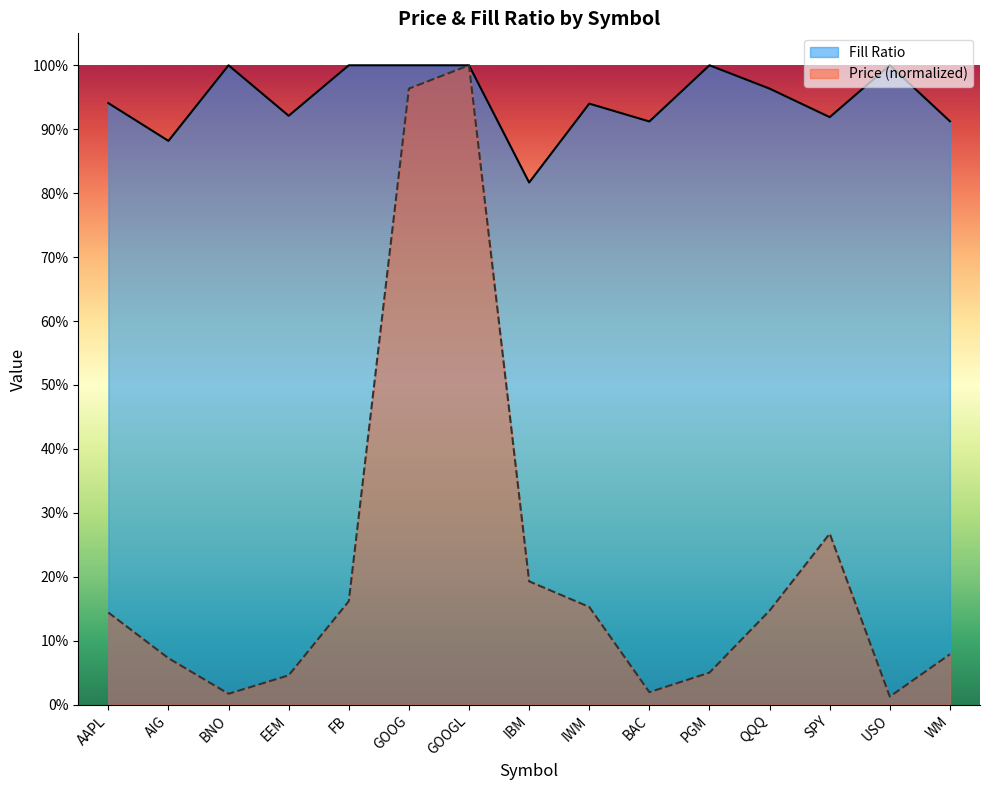

At which category does the chart reach its peak across all series?

GOOGL